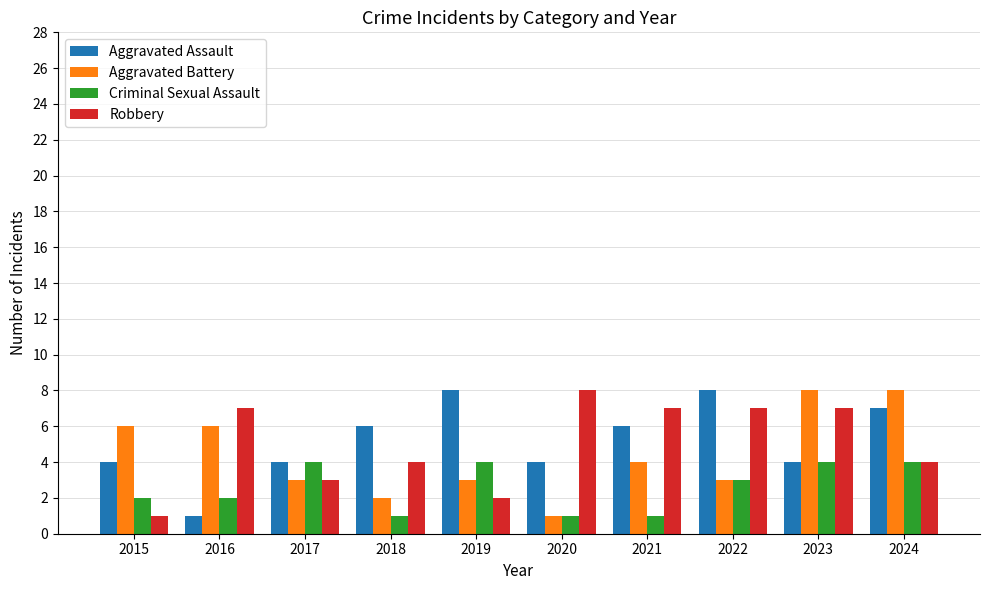

How many data points in Aggravated Assault are less than 6?

5